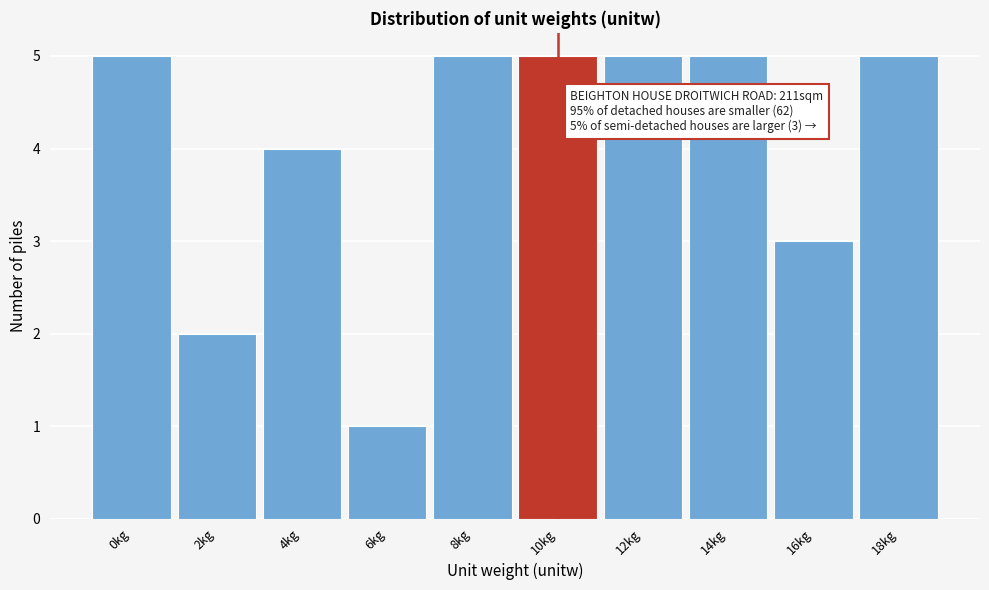

Reading left to right, list all the values displayed in this chart.

0kg=5	2kg=2	4kg=4	6kg=1	8kg=5	10kg=5	12kg=5	14kg=5	16kg=3	18kg=5